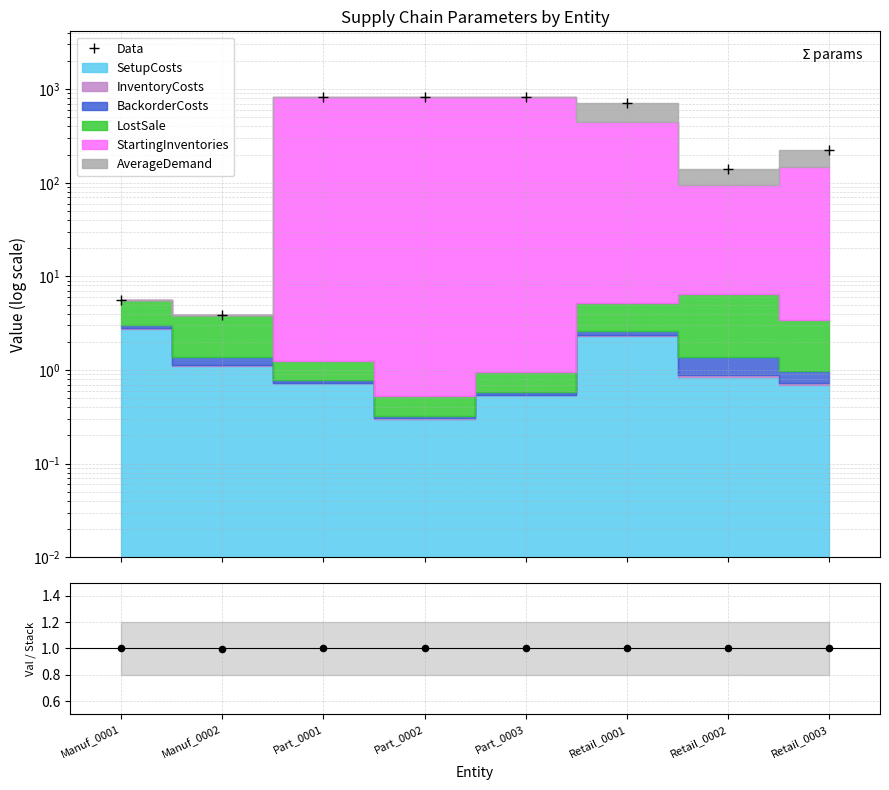

Which series has the largest total across all categories?

Data